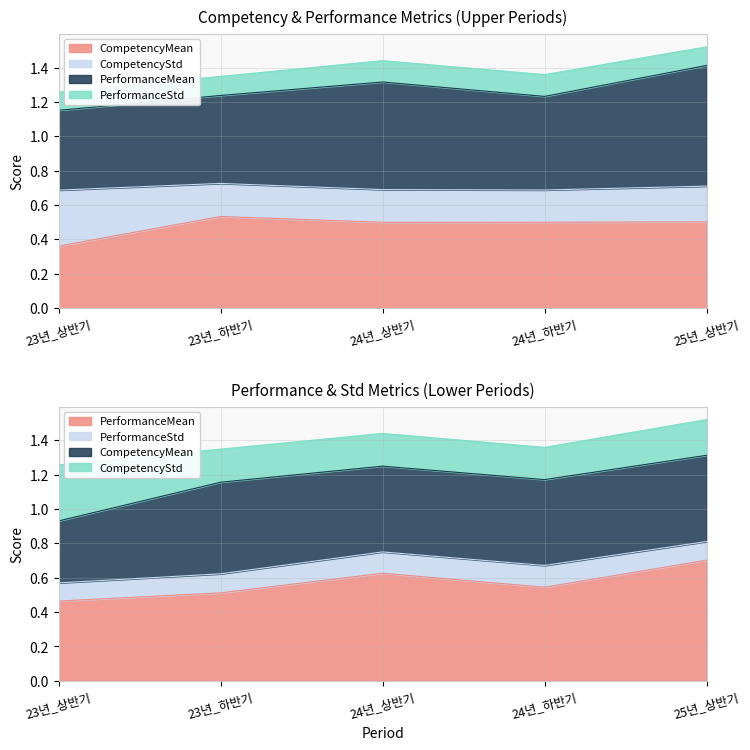

Which series has the largest range (max minus min)?

PerformanceMean